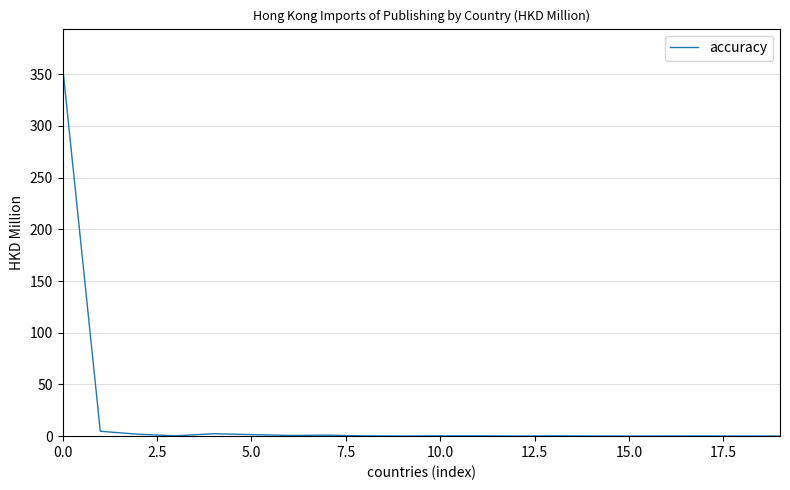

What is the greatest value displayed?

358.2